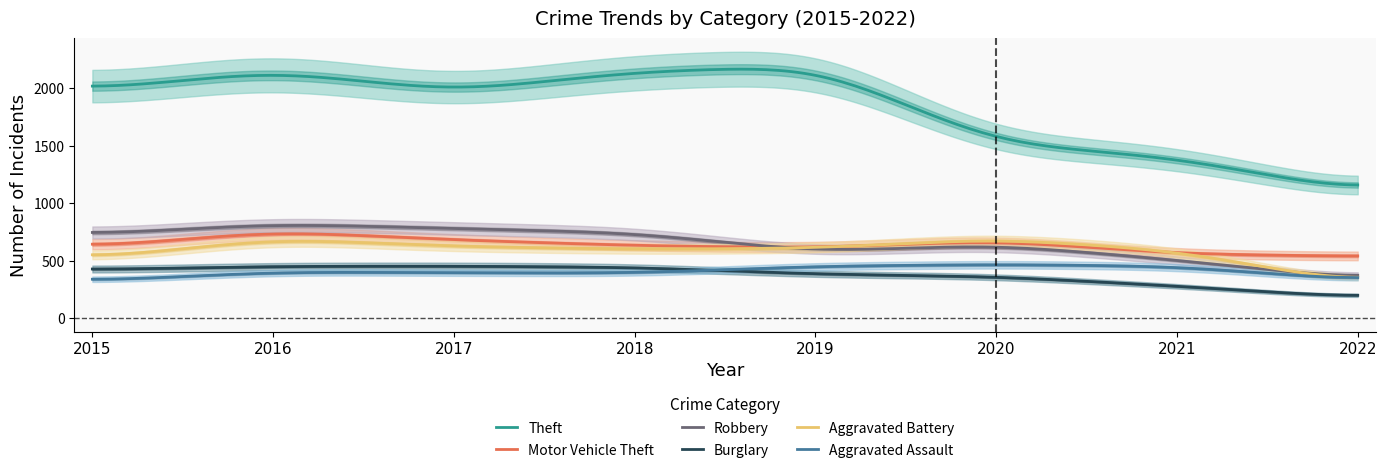

What are all the series names shown in the legend?

Theft, Motor Vehicle Theft, Robbery, Burglary, Aggravated Battery, Aggravated Assault